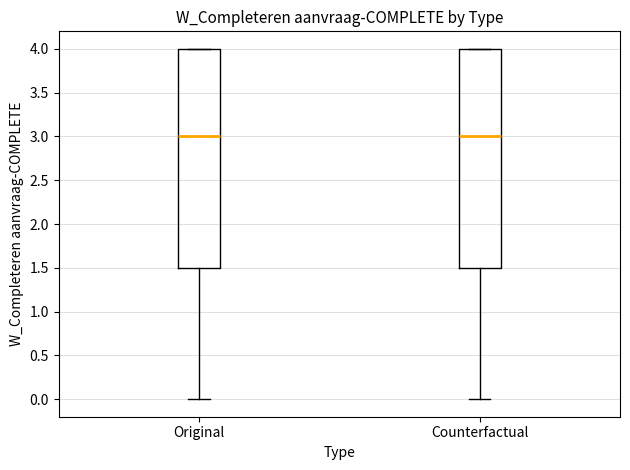

Where does the lower whisker of the box for Original end on the y-axis? The values are not printed on the chart, so give them approximately, as read against the axis.

0.0